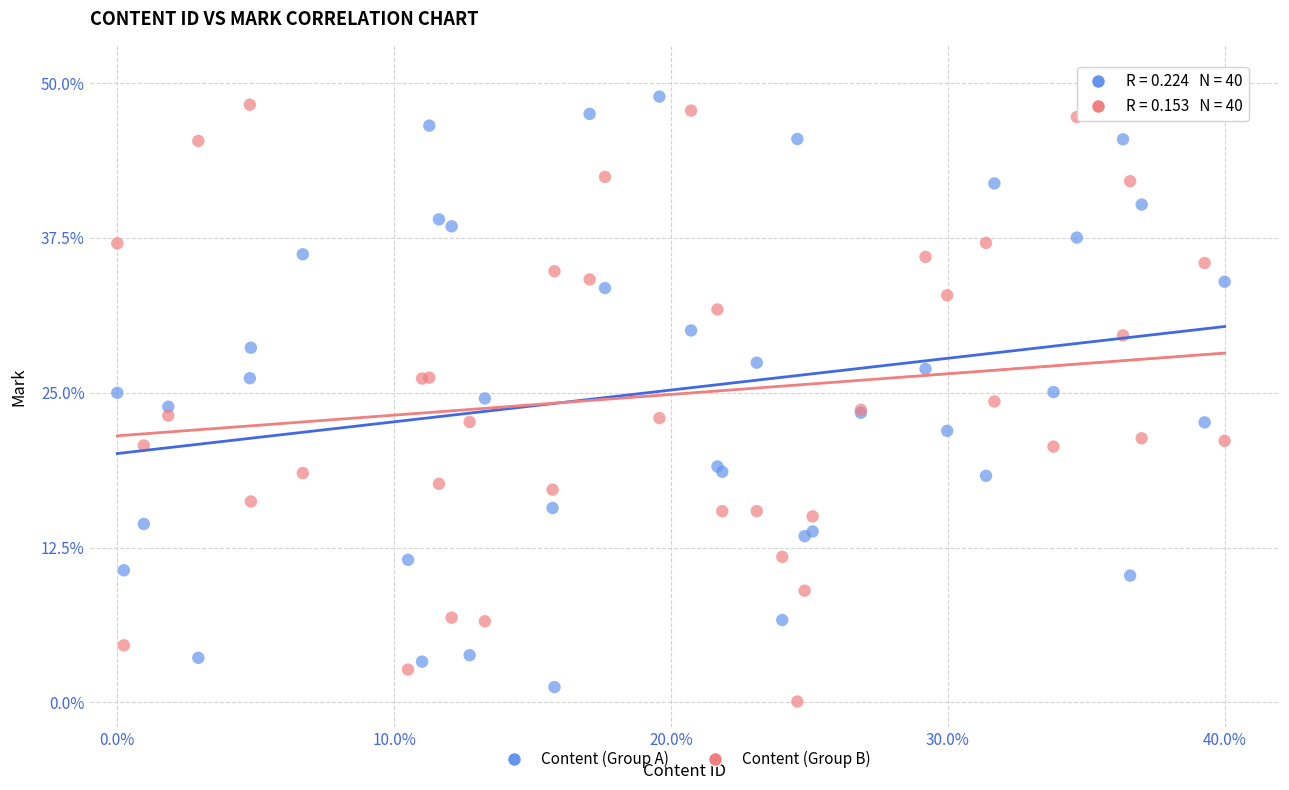

What is the X range (max minus min) for the scatter plot?

40.0